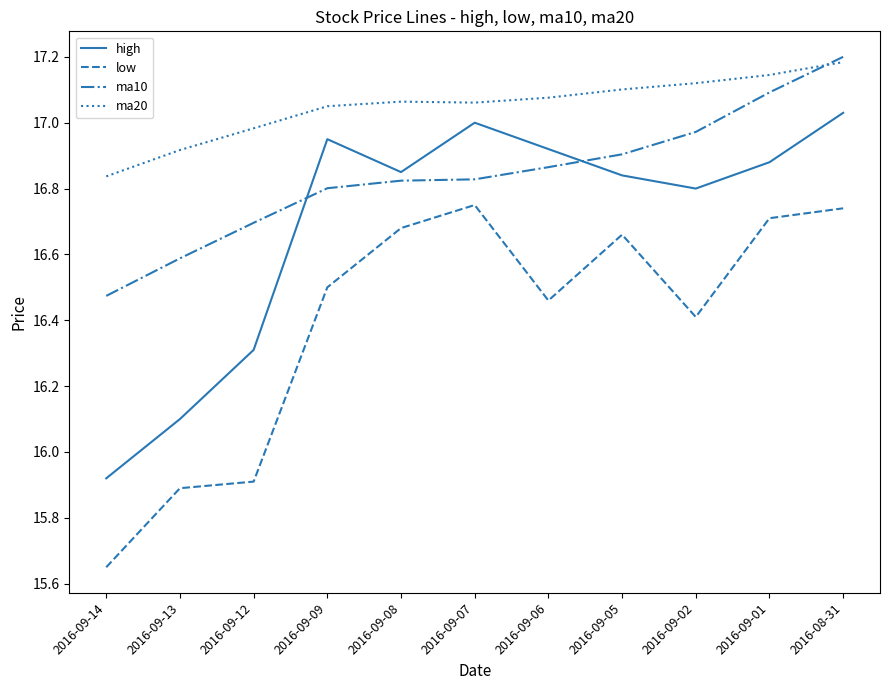

Which label corresponds to the largest value in the chart?

2016-08-31